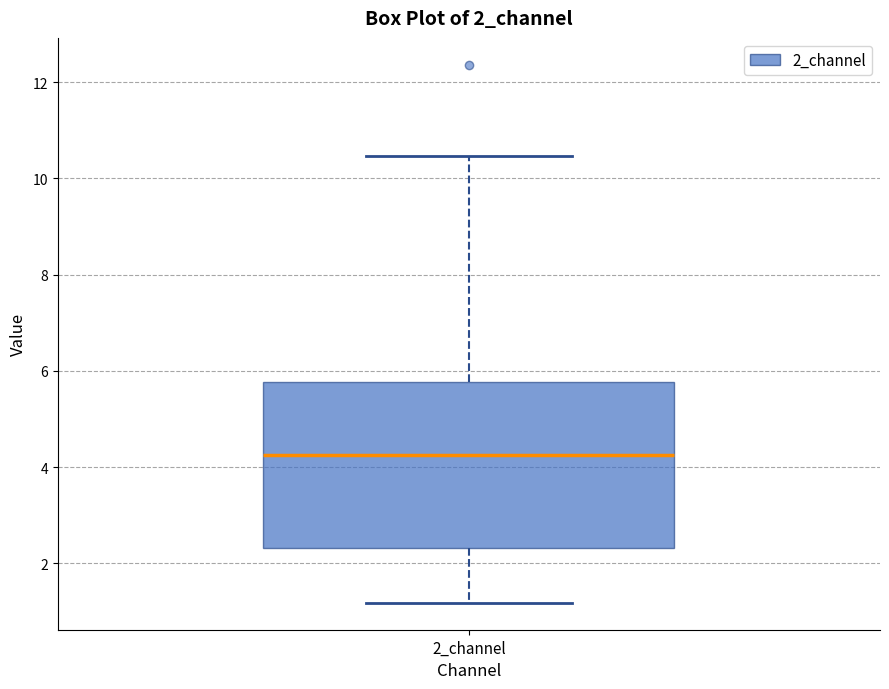

Read this box plot against the y-axis: the position of the median line, the range covered by the box, and the ends of both whiskers. The values are not printed on the chart, so give them approximately, as read against the axis.

median 4.2, box 2.4 to 5.8, whiskers 1.2 to 10.4